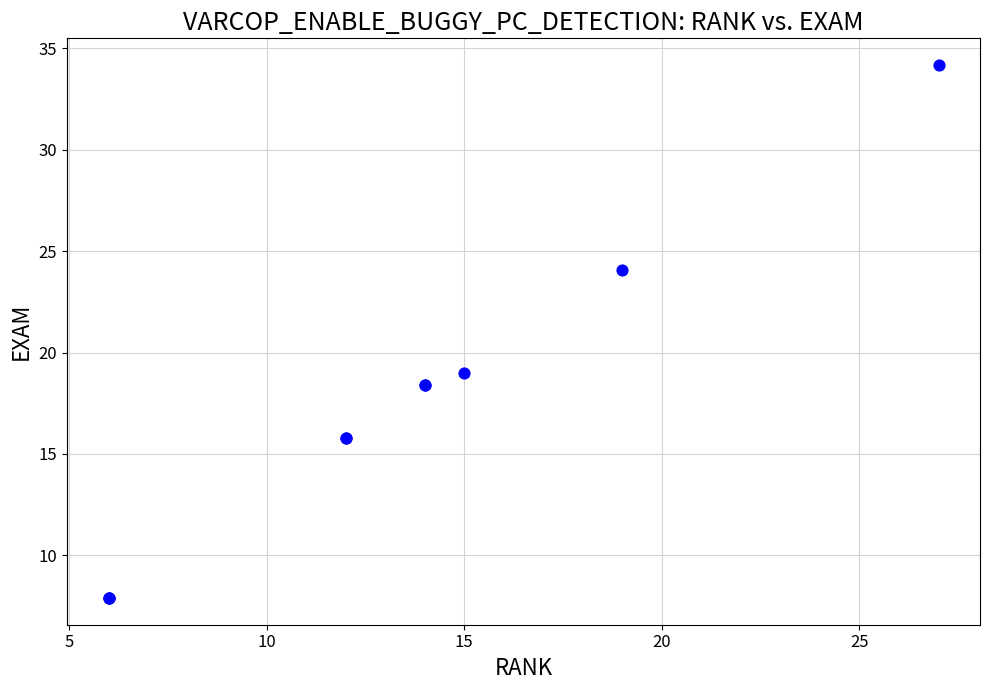

What Y value in the scatter plot is closest to 21?

19.0